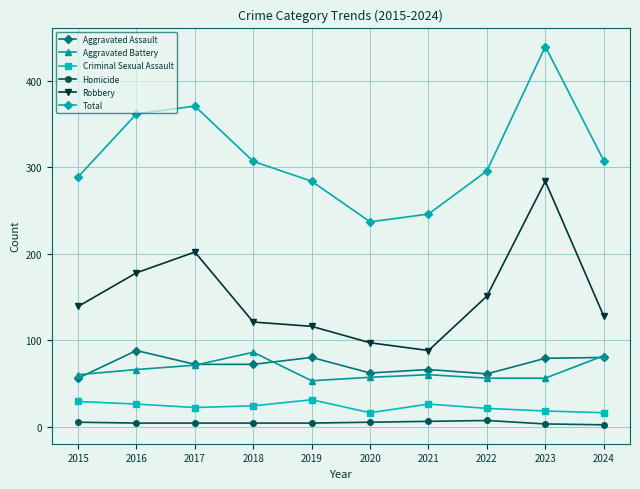

True or false: Criminal Sexual Assault and Aggravated Assault cross at least once.

False